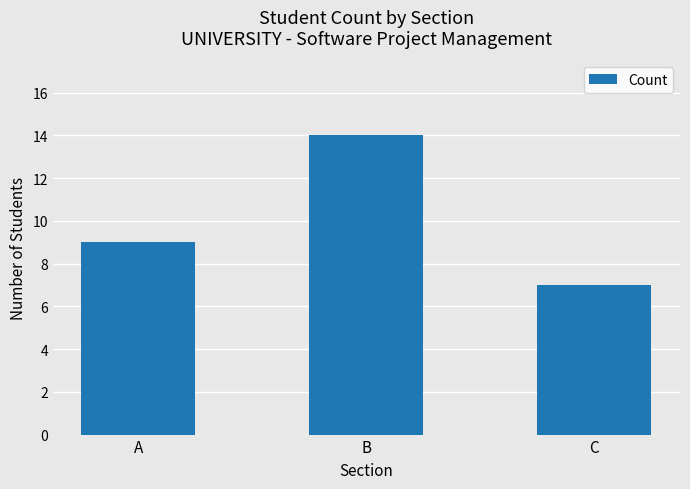

How many bars are there in total?

3